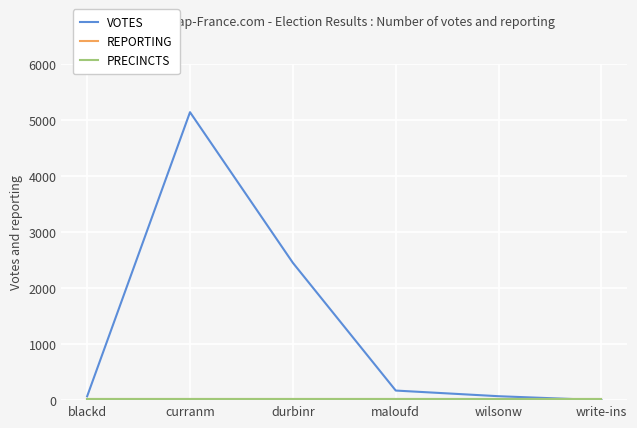

True or false: REPORTING has a value of 23 at wilsonw.

True